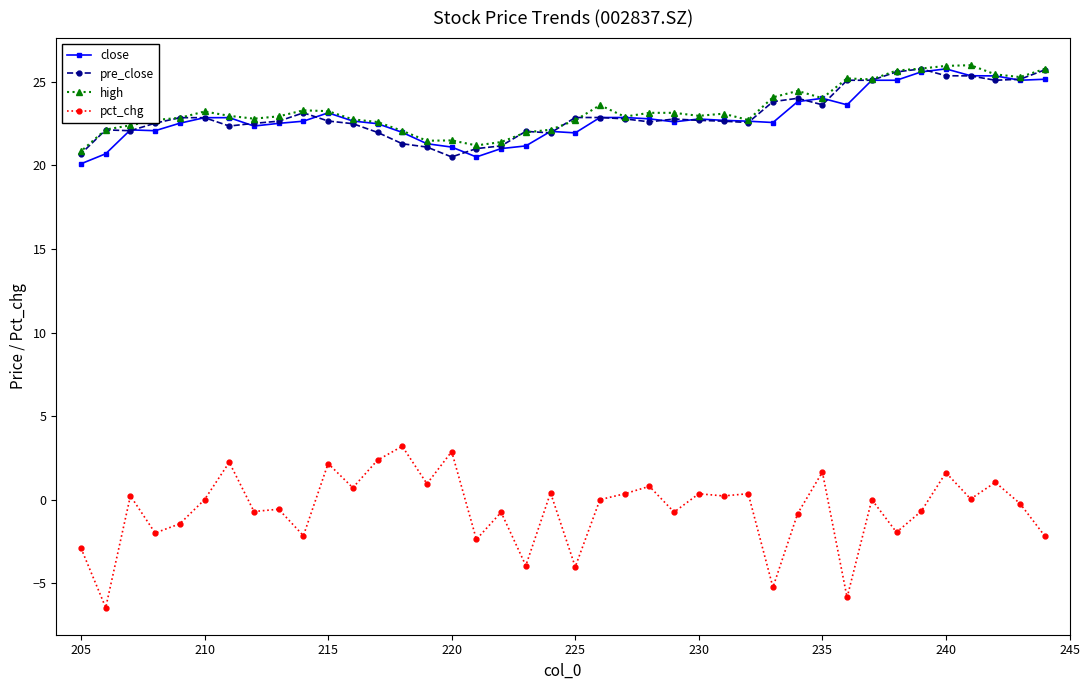

At how many categories does at least one series exceed 4?

40